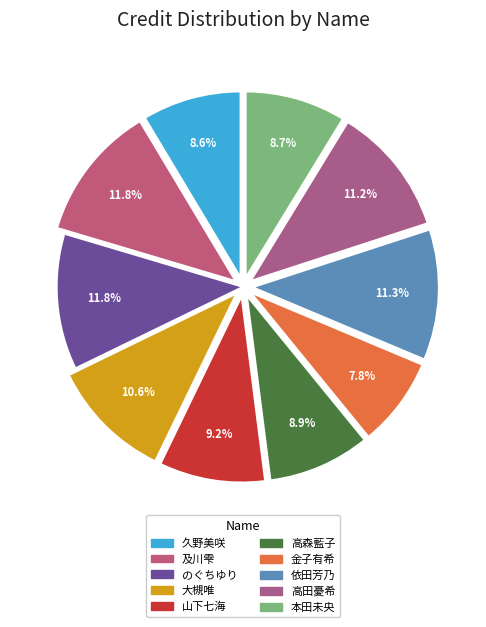

What percentage do 高田憂希 and 山下七海 together represent?

20.4%